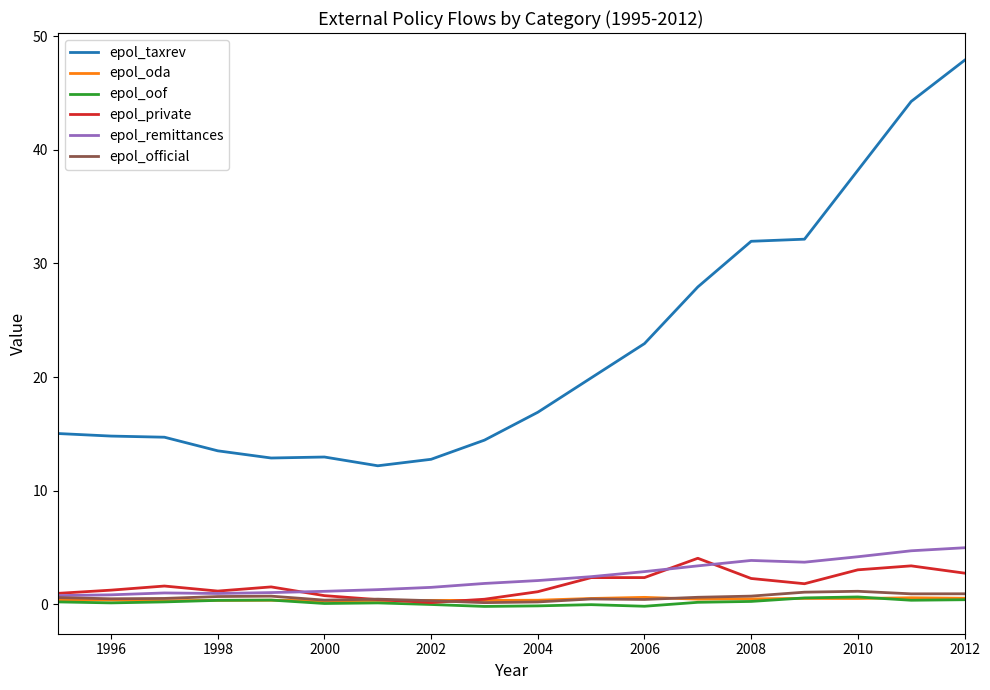

What is the maximum value shown in the chart?

47.9